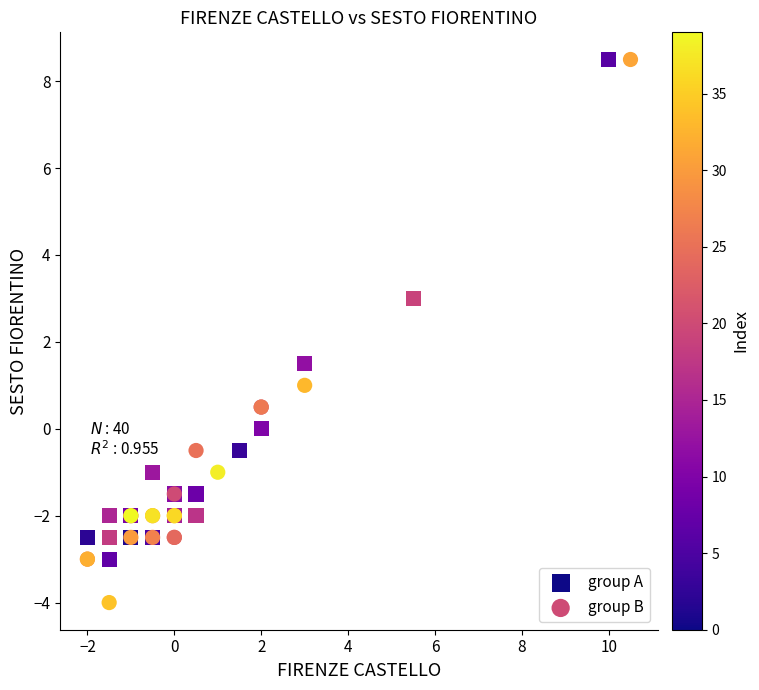

Which series contains the lowest Y value?

group B